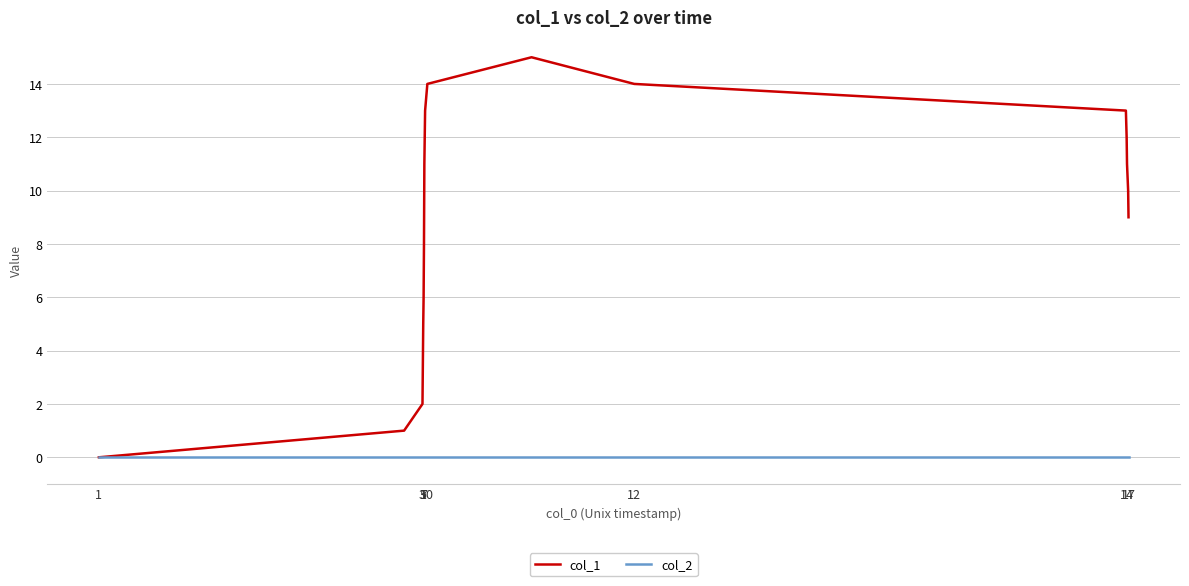

Which series has the largest total across all categories?

col_1